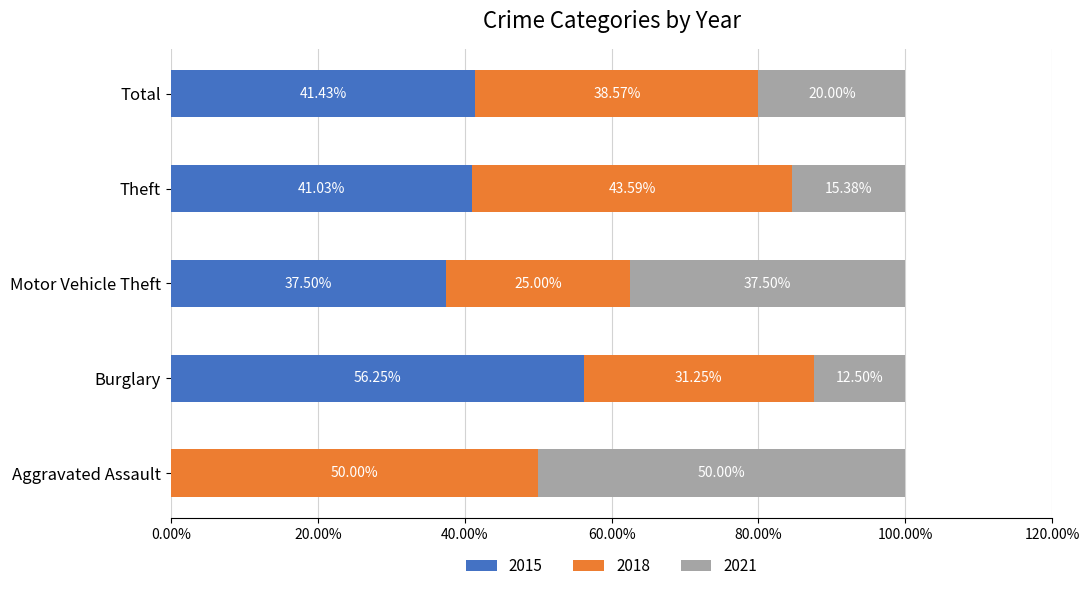

What is the sum of all 2015 values?

176.2